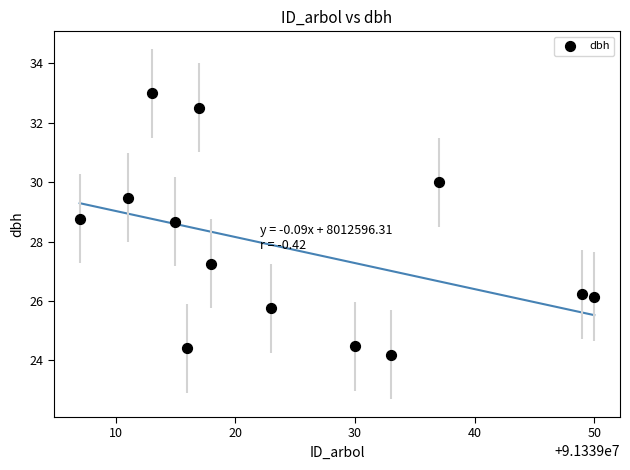

What is the range of Y values (max minus min)?

8.8